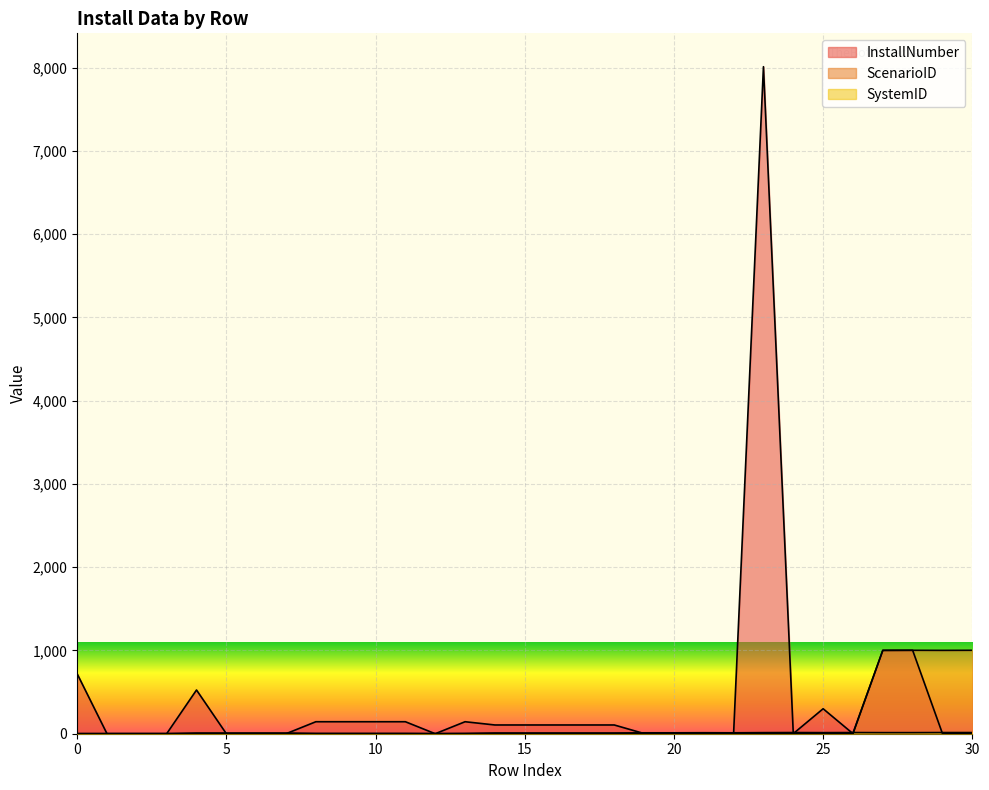

Which series changed the most between 17 and 19?

InstallNumber